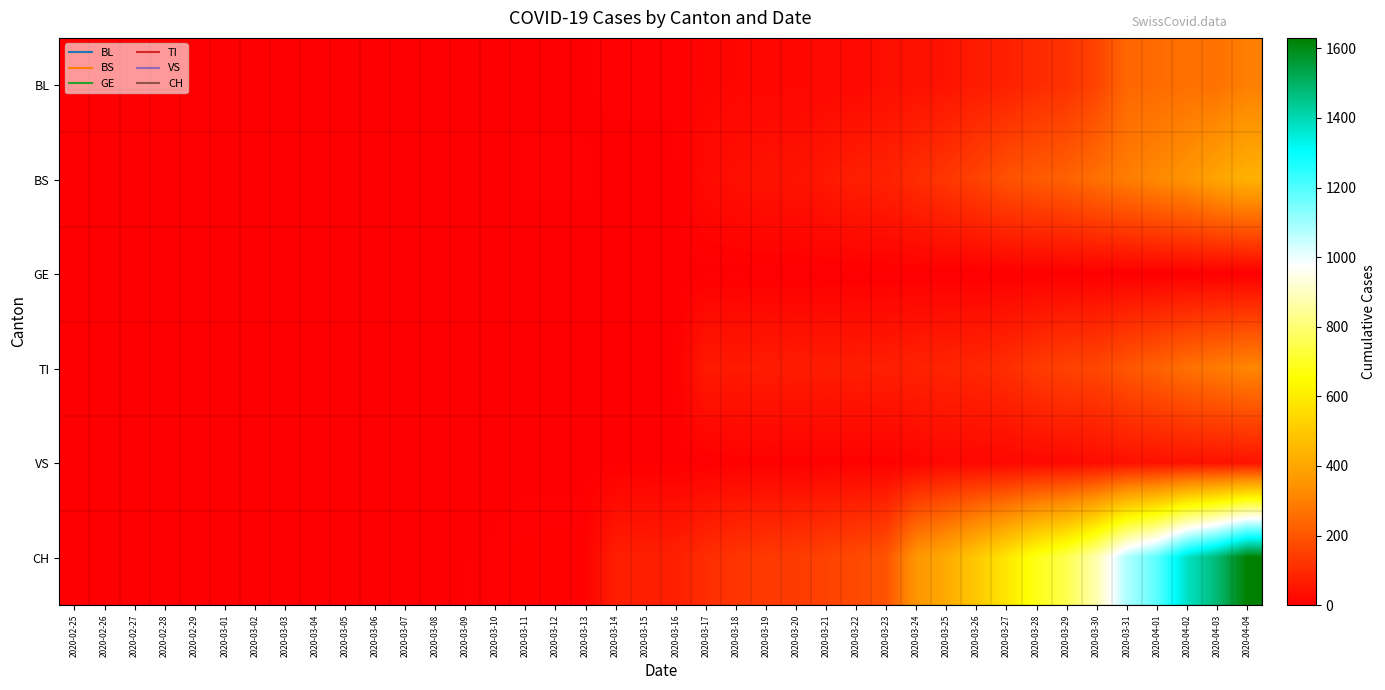

Count the number of data series in this chart.

6